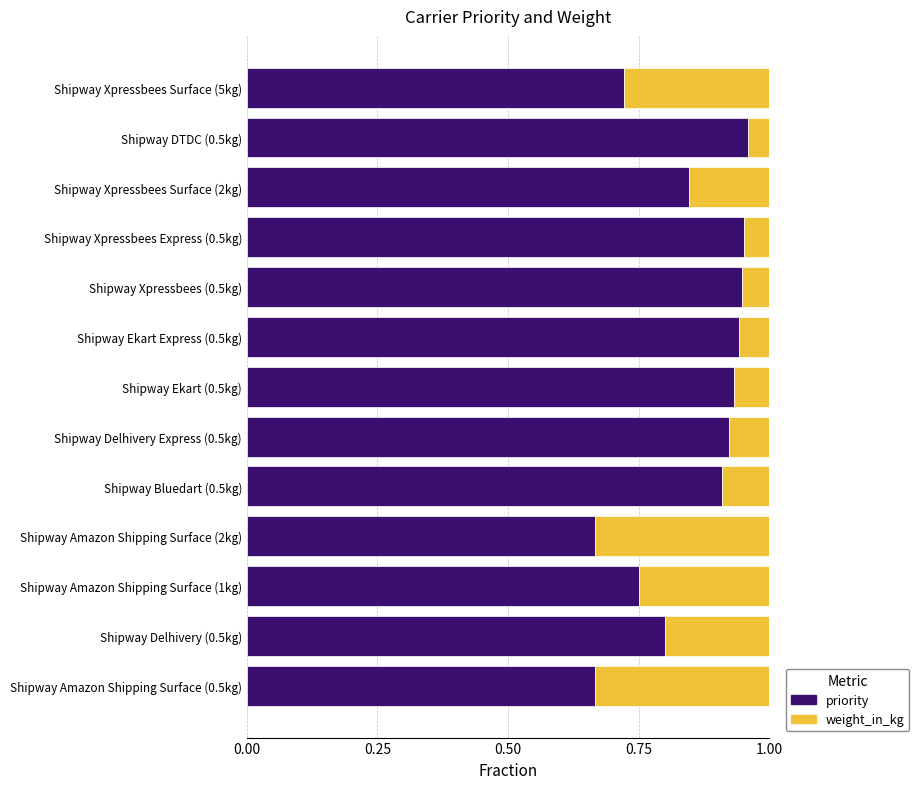

Count the priority values in the range 0 to 1.

13